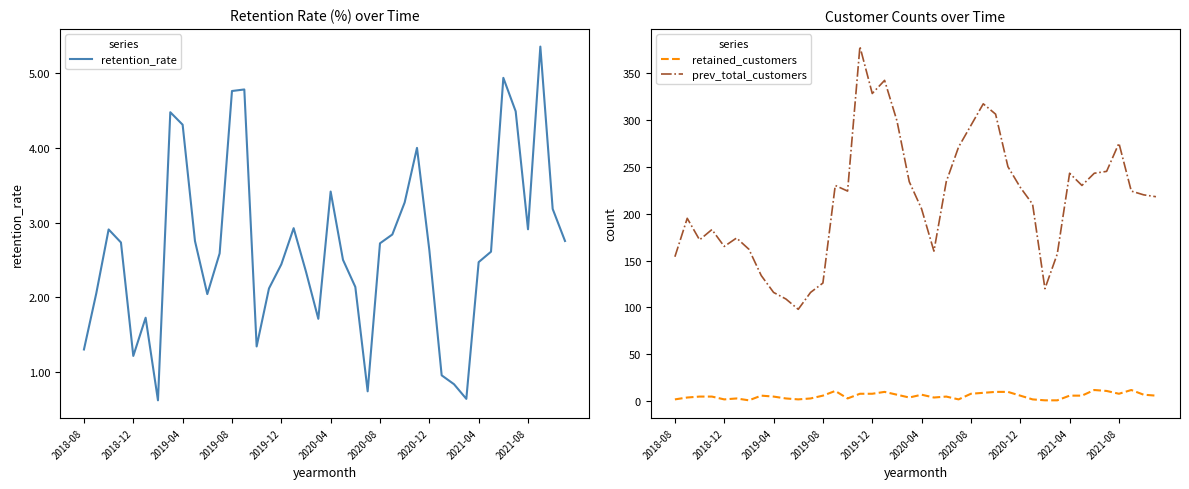

What is the maximum value for prev_total_customers?

378